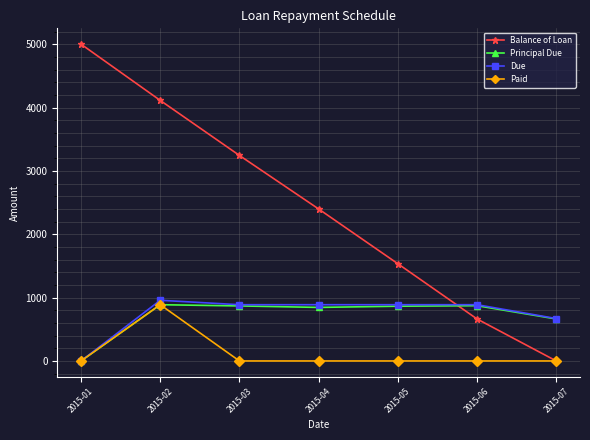

True or false: Balance of Loan has a value of 1010.2 at 2015-03.

False